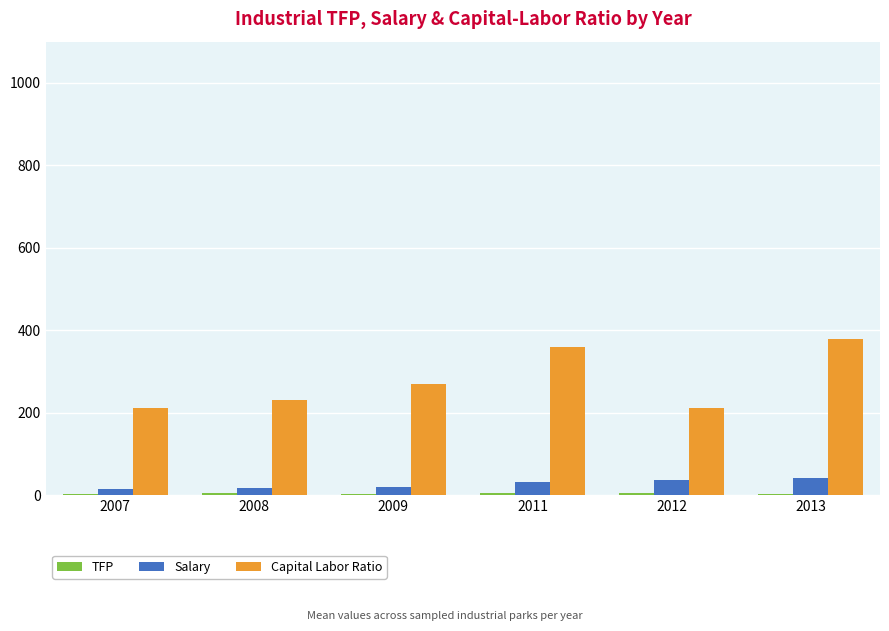

Which series has the widest spread of values?

Capital Labor Ratio